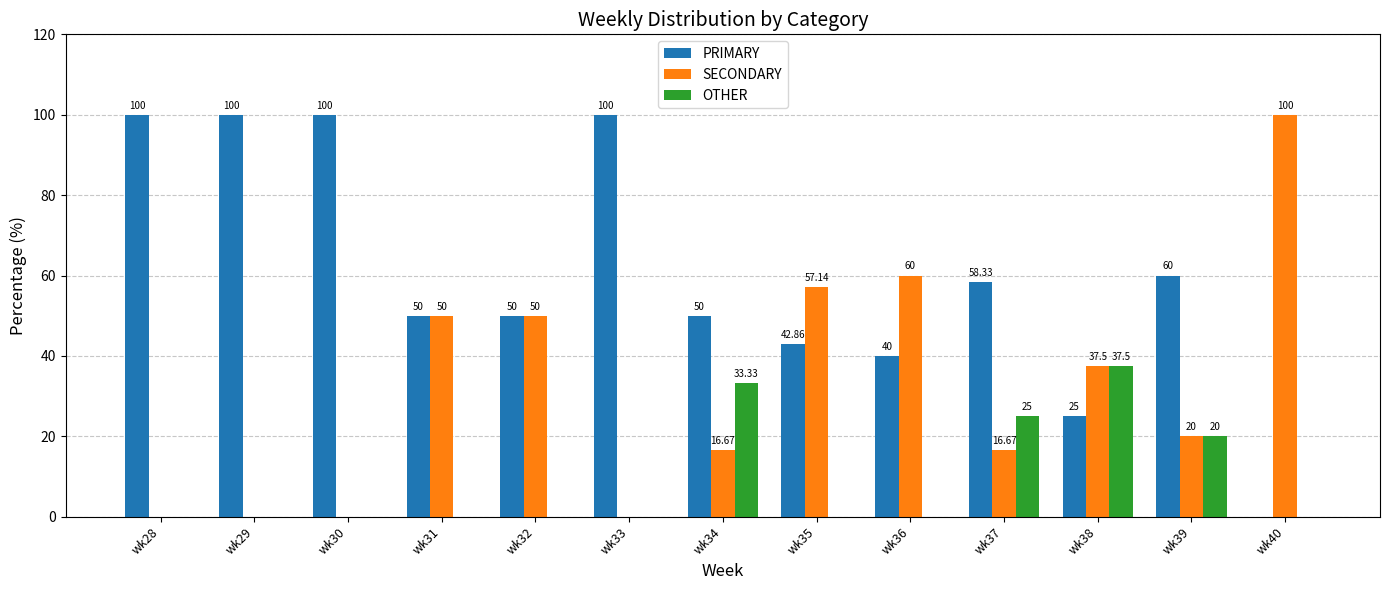

What is the sum of the OTHER values at wk37 and wk29?

25.0